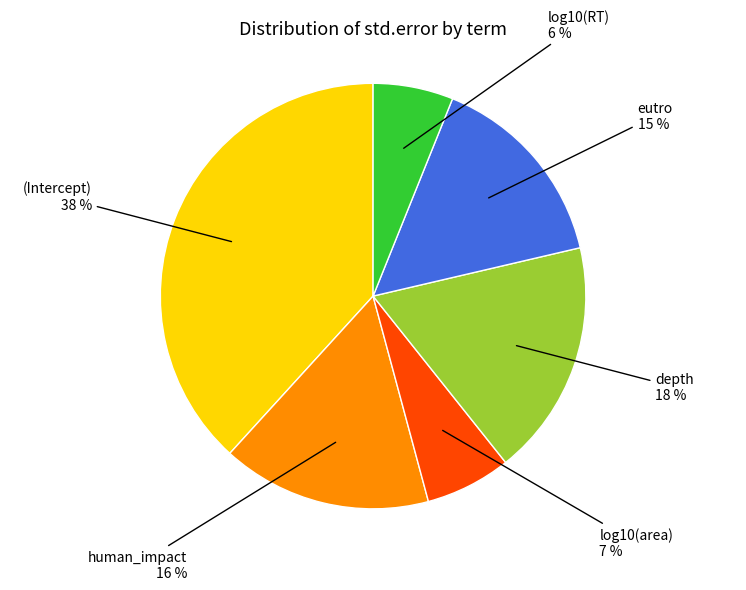

To the nearest percent, what percentage of the pie is depth?

18%